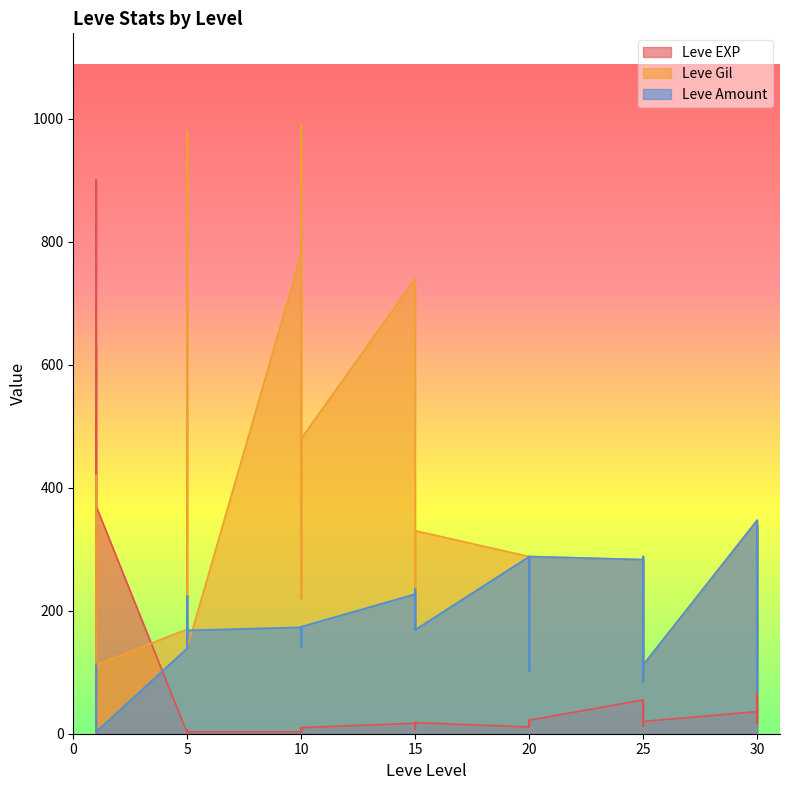

Is the value of Leve Gil at 5 greater than the value of Leve Amount at 10?

No